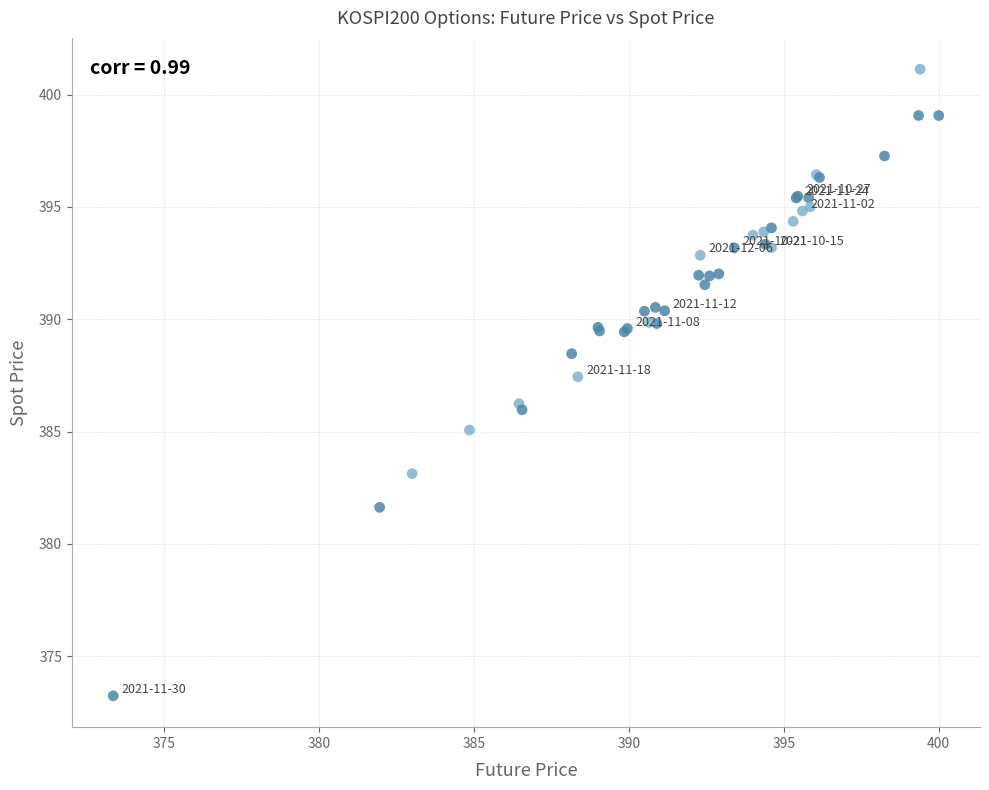

What Y value in the scatter plot is closest to 387?

387.4